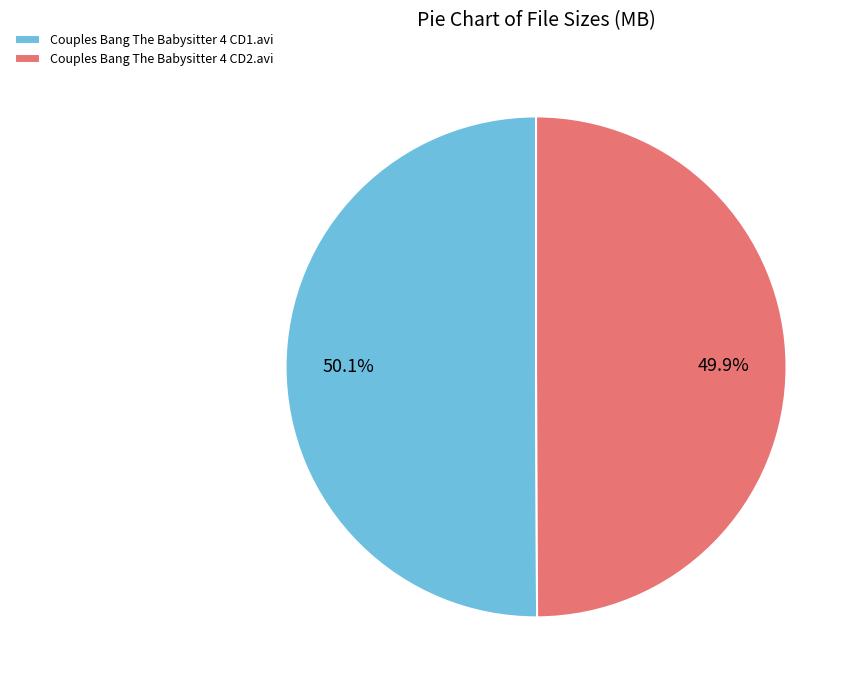

Is the sum of Couples Bang The Babysitter 4 CD1.avi and Couples Bang The Babysitter 4 CD2.avi greater than half?

Yes